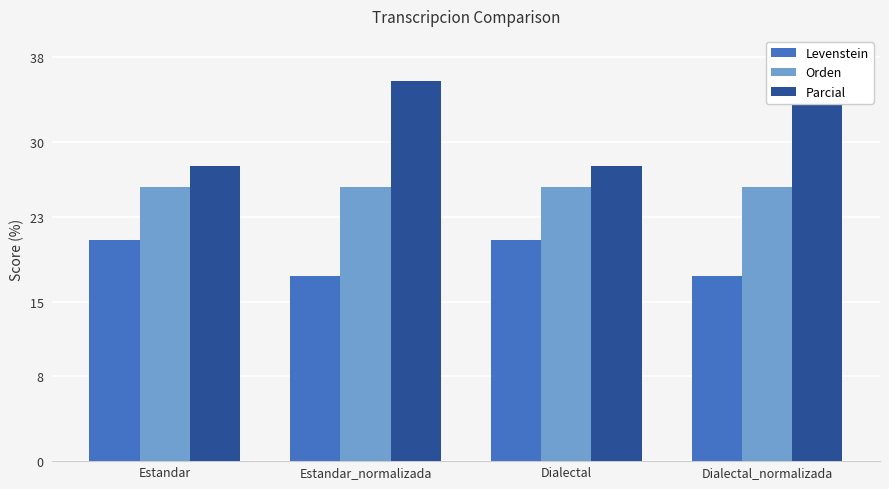

Reading left to right, list all the values displayed in this chart.

Levenstein: Estandar=20.8	Estandar_normalizada=17.4	Dialectal=20.8	Dialectal_normalizada=17.4
Orden: Estandar=25.8	Estandar_normalizada=25.8	Dialectal=25.8	Dialectal_normalizada=25.8
Parcial: Estandar=27.8	Estandar_normalizada=35.7	Dialectal=27.8	Dialectal_normalizada=35.7